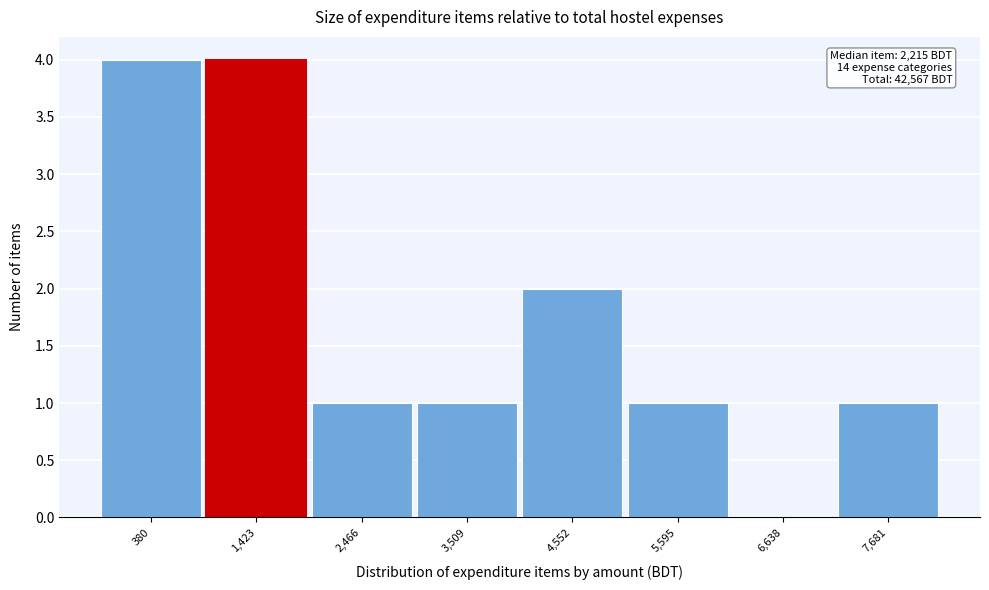

Reading left to right, extract all data points from this chart.

380=4	1,423=4	2,466=1	3,509=1	4,552=2	5,595=1	6,638=0	7,681=1